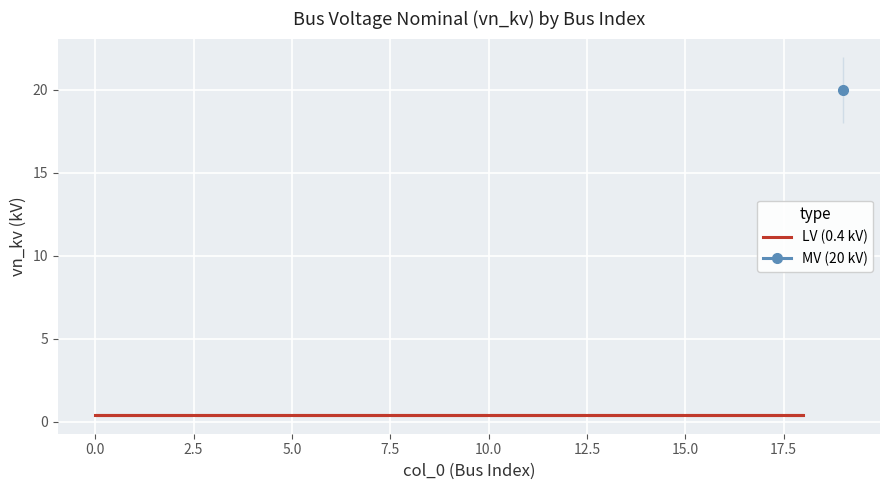

What is the smallest value displayed?

0.4